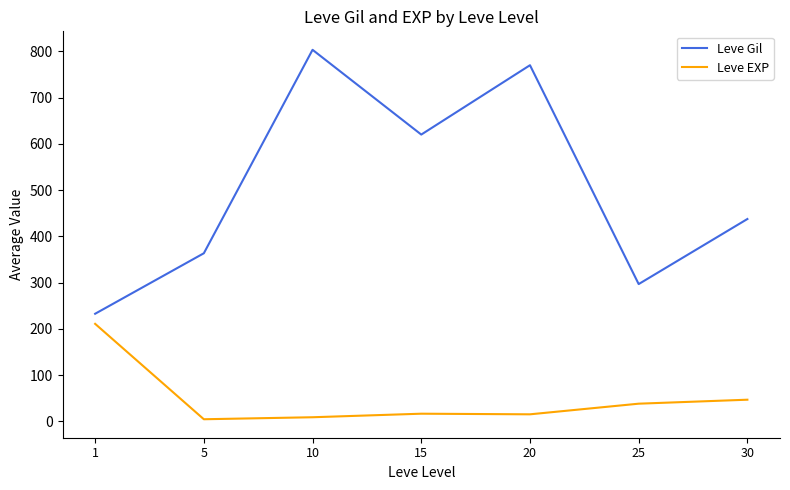

What is the greatest value displayed?

803.3